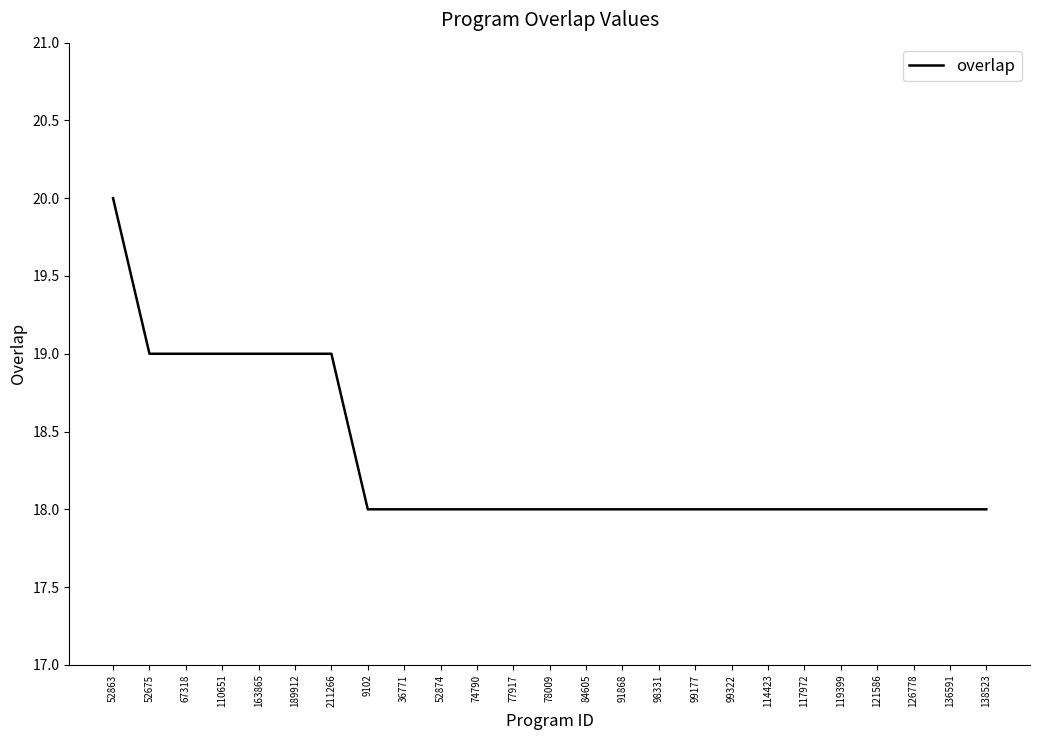

Does the chart have visible grid lines?

No